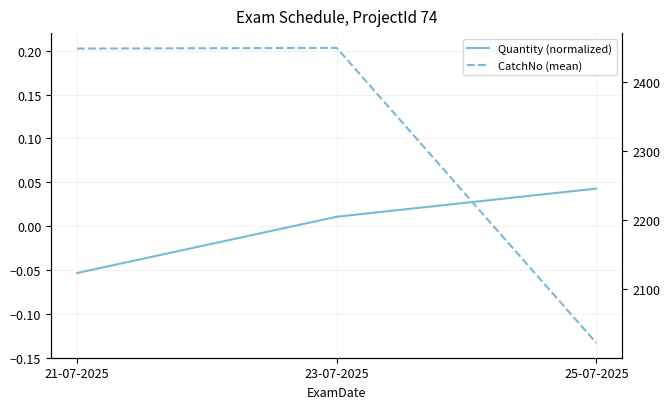

What is the difference between the maximum and minimum values in the Quantity (normalized) series?

0.1